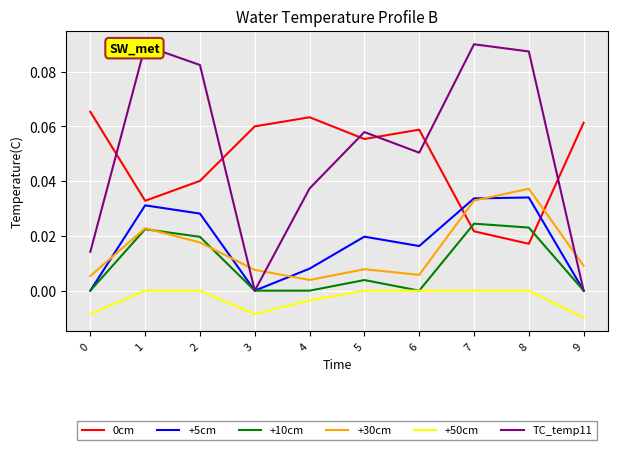

How many series are shown in this chart?

6